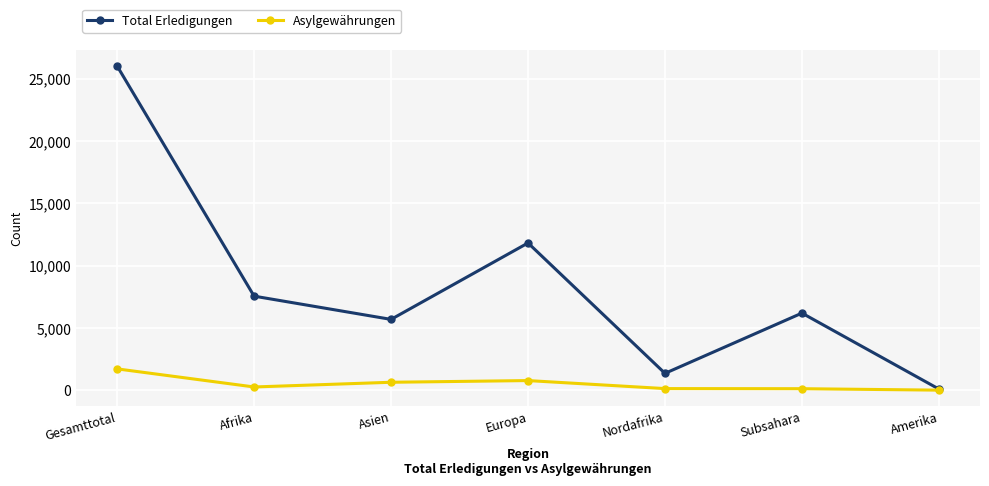

What is the spread (max minus min) of values at Europa?

11044